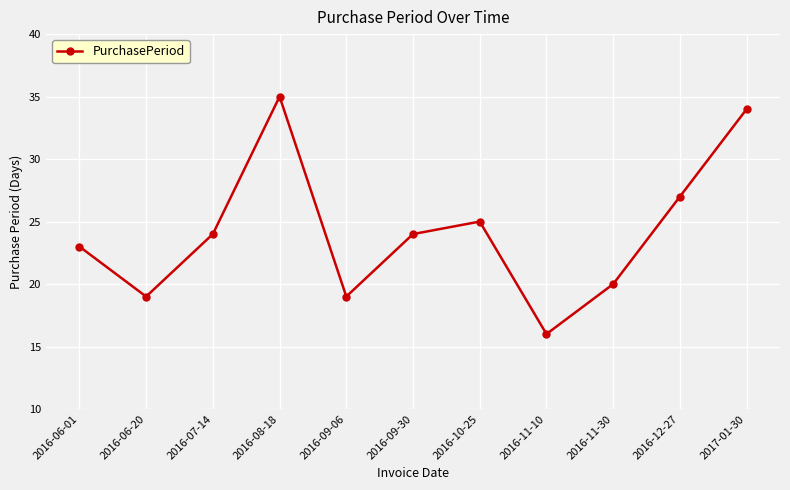

At which category does the data reach its first local valley?

2016-06-20